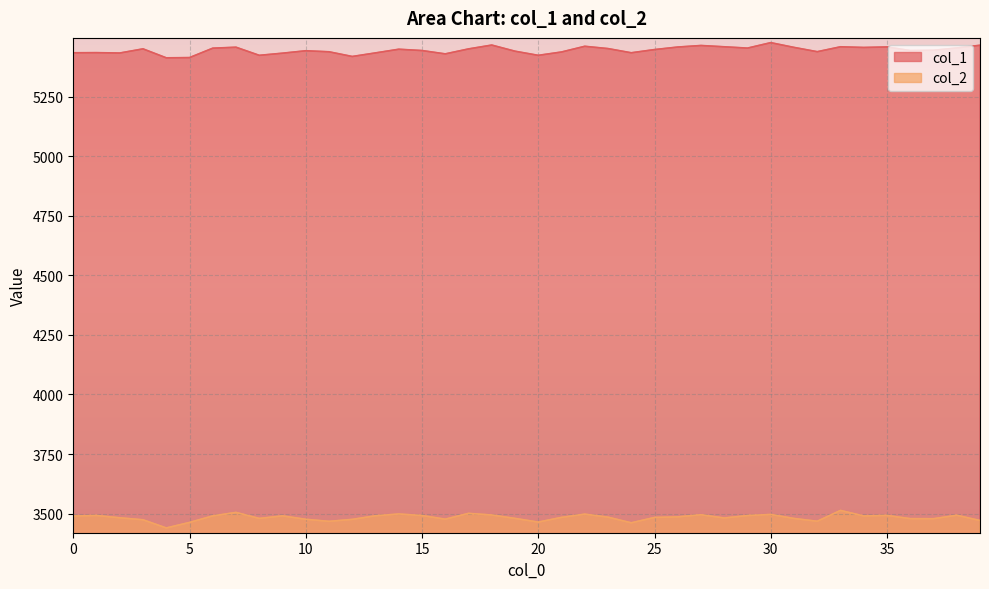

Which has a higher value, 19 or 11?

19